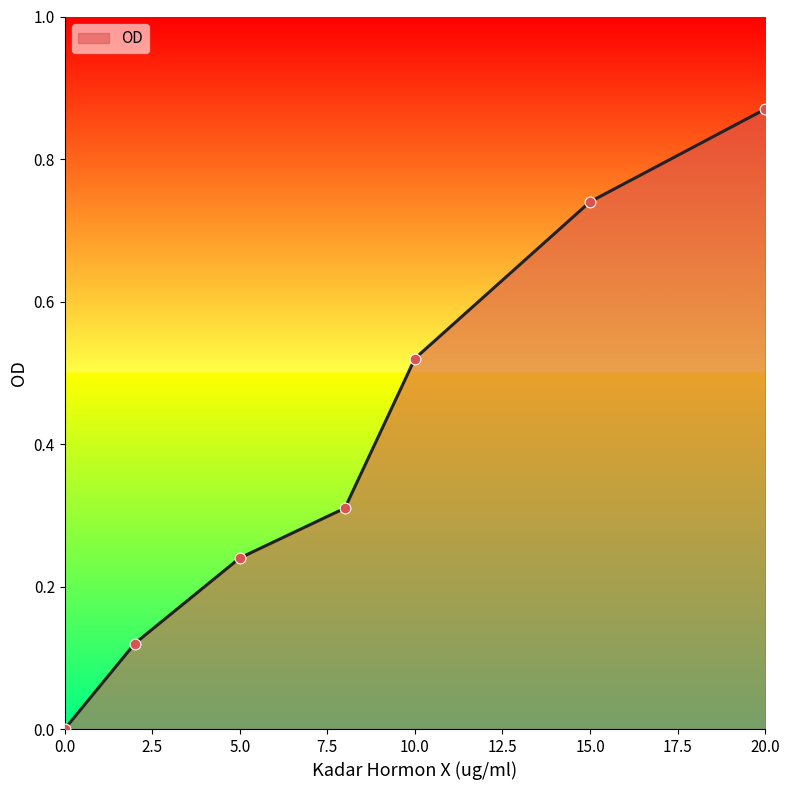

What is the change in value from 5 to 10?

+0.3